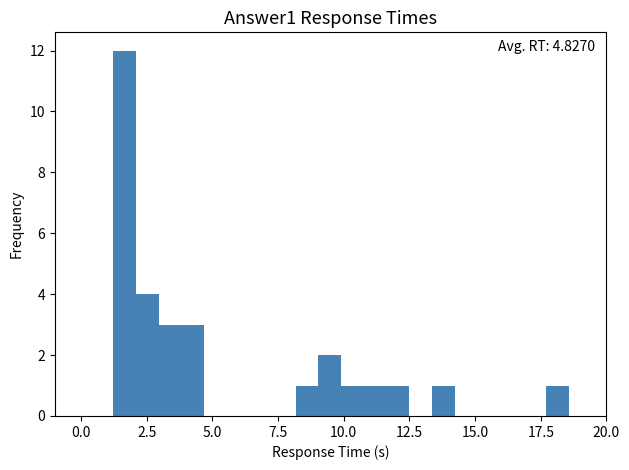

Around what value on the x-axis is the tallest bar? Give the approximate position of its centre, as read against the axis.

1.5